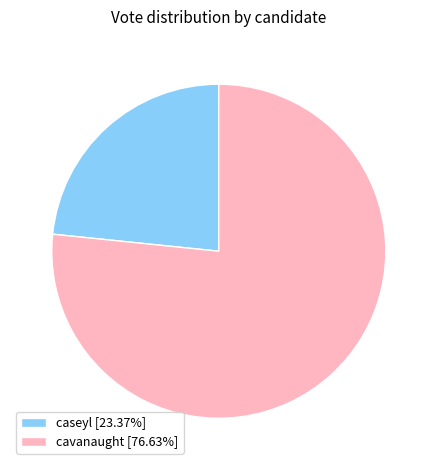

Approximately how many times larger is the value at caseyl [23.37%] compared to cavanaught [76.63%]?

0.3